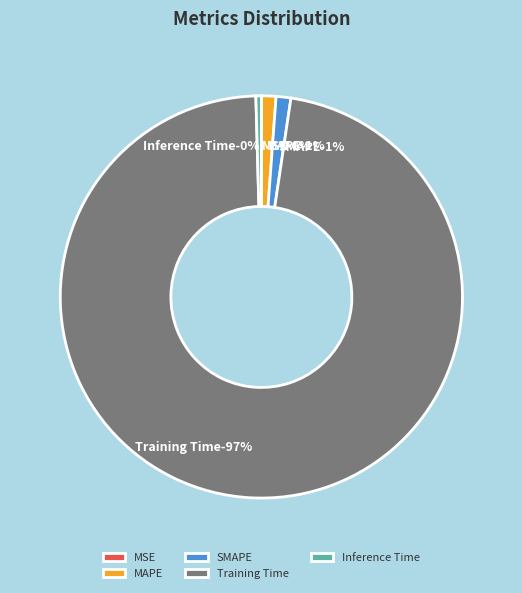

What is the total percentage of MSE and Inference Time?

0.4%